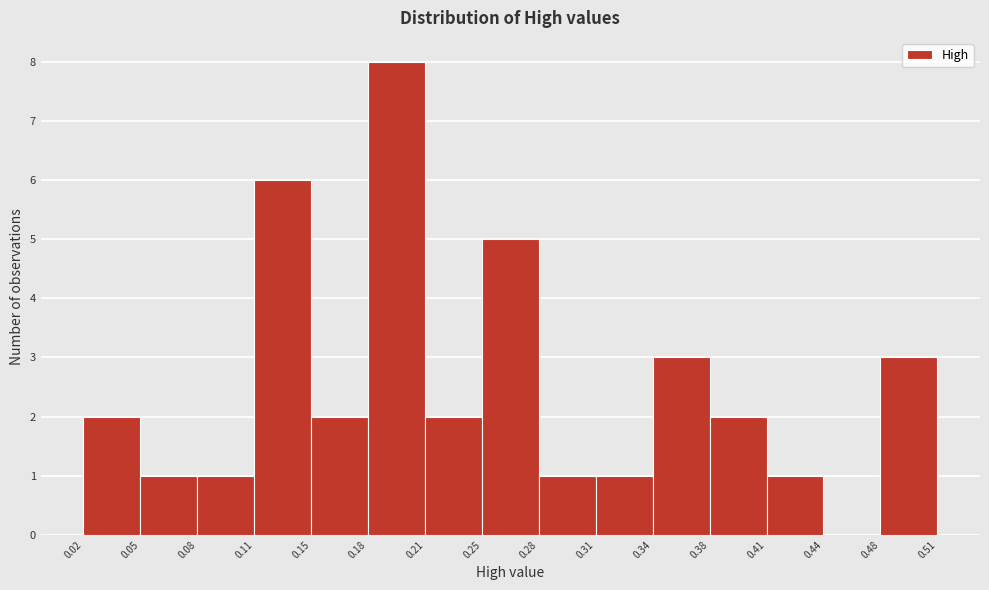

Reading left to right, transcribe this chart: for each bar, give the range it covers on the x-axis and its height. The values are not printed on the chart, so give them approximately, as read against the axis.

0.02 to 0.05: 2
0.05 to 0.08: 1
0.08 to 0.11: 1
0.11 to 0.15: 6
0.15 to 0.18: 2
0.18 to 0.21: 8
0.21 to 0.25: 2
0.25 to 0.28: 5
0.28 to 0.31: 1
0.31 to 0.34: 1
0.34 to 0.38: 3
0.38 to 0.41: 2
0.41 to 0.44: 1
0.44 to 0.48: 0
0.48 to 0.51: 3